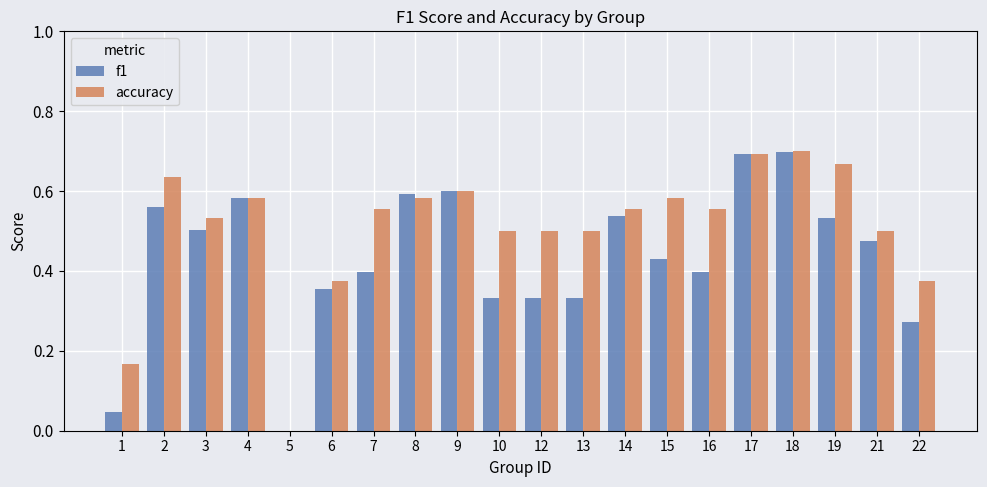

Is the value of accuracy at 2 greater than the value of f1 at 3?

Yes